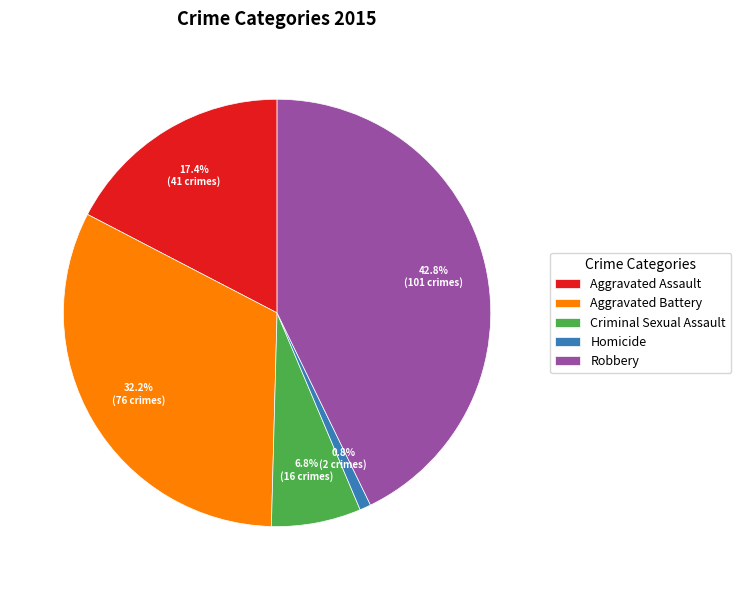

Which slice is the largest?

Robbery